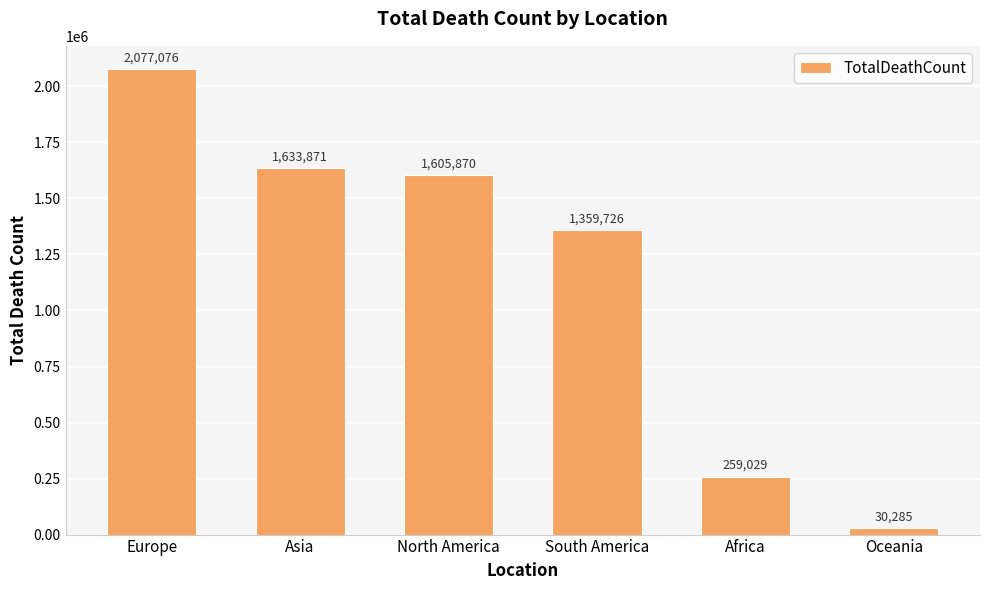

The value at North America is 2654882. True or false?

False